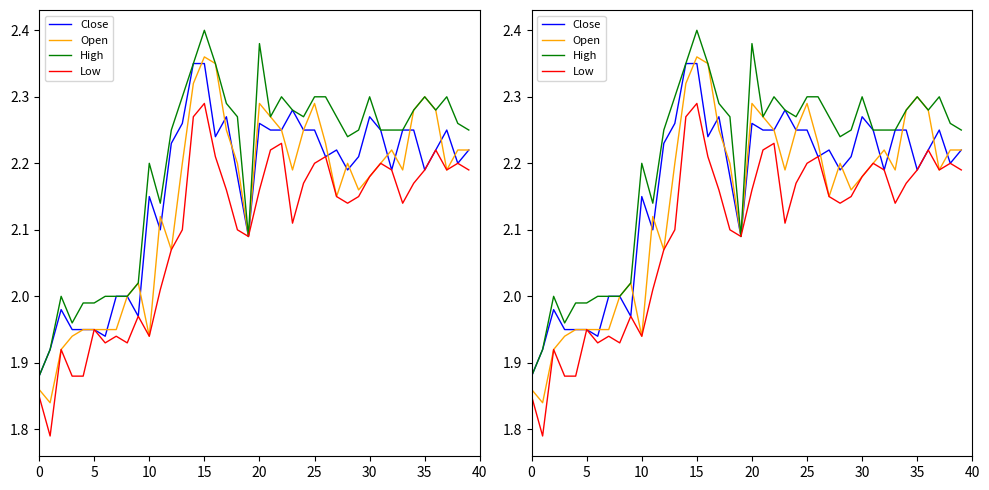

List the series in order of their peak value, lowest first.

Low, Close, Open, High